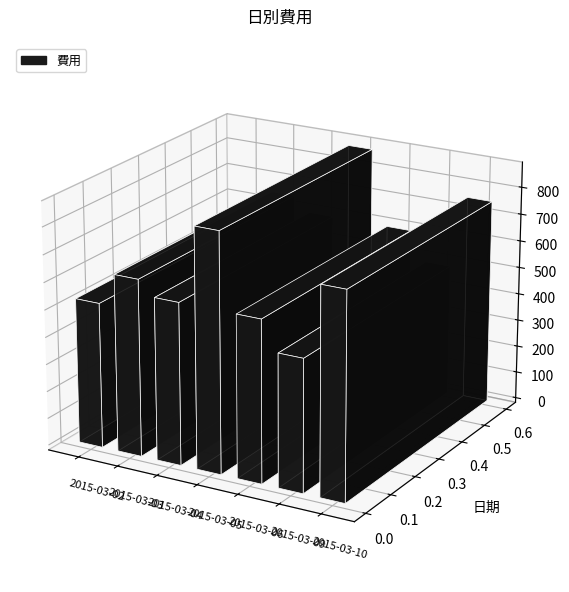

Reading right to left, list all the values displayed in this chart.

756	486	594	875	594	648	532